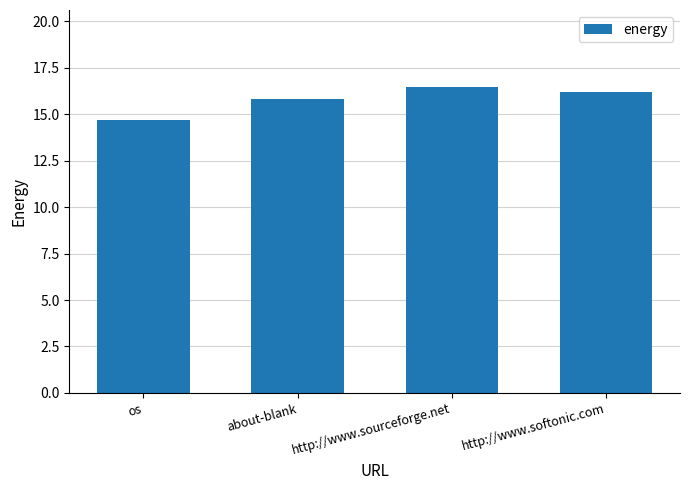

Read the value at http://www.softonic.com.

16.2